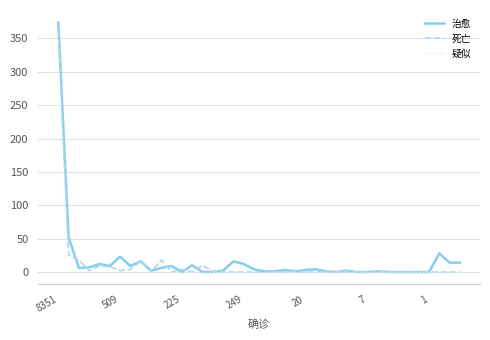

True or false: 死亡 has more than 0 points higher than both neighbors.

True